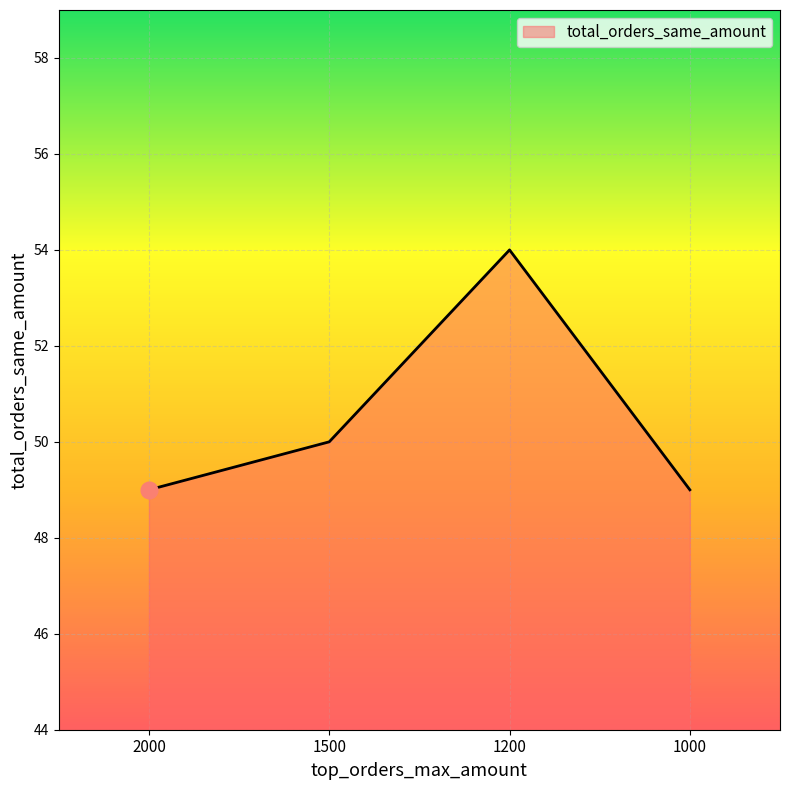

How many categories are shown in the chart?

4